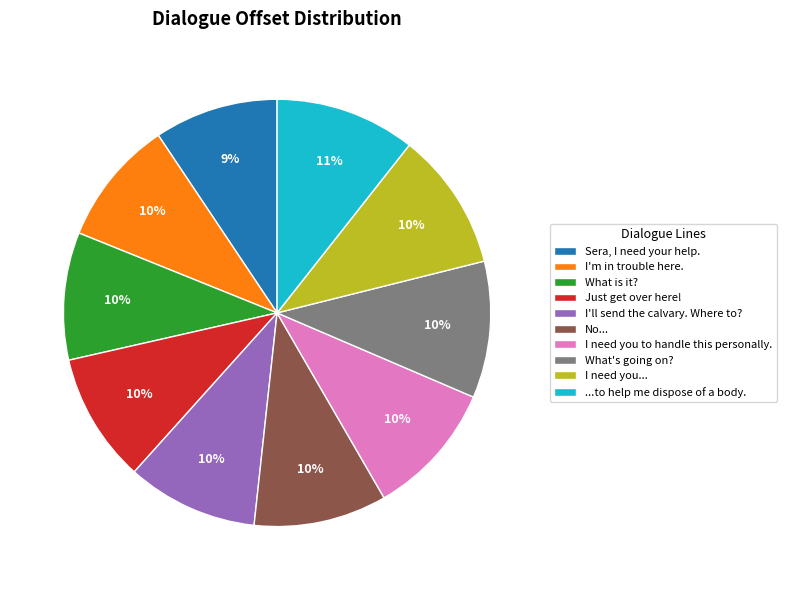

Does any single category account for the majority?

No